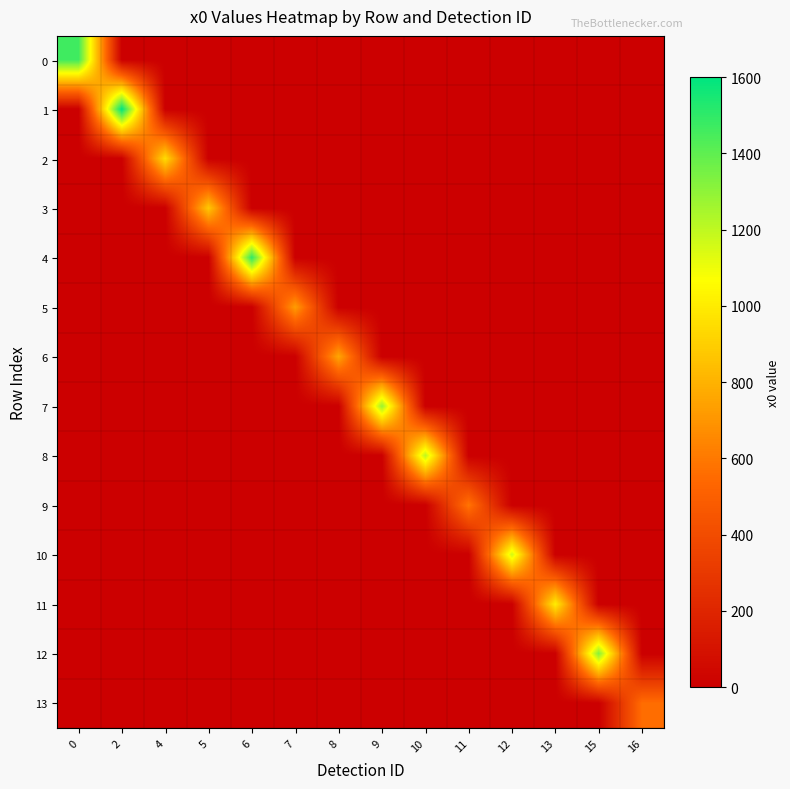

Which series changed the most between 4 and 16?

2